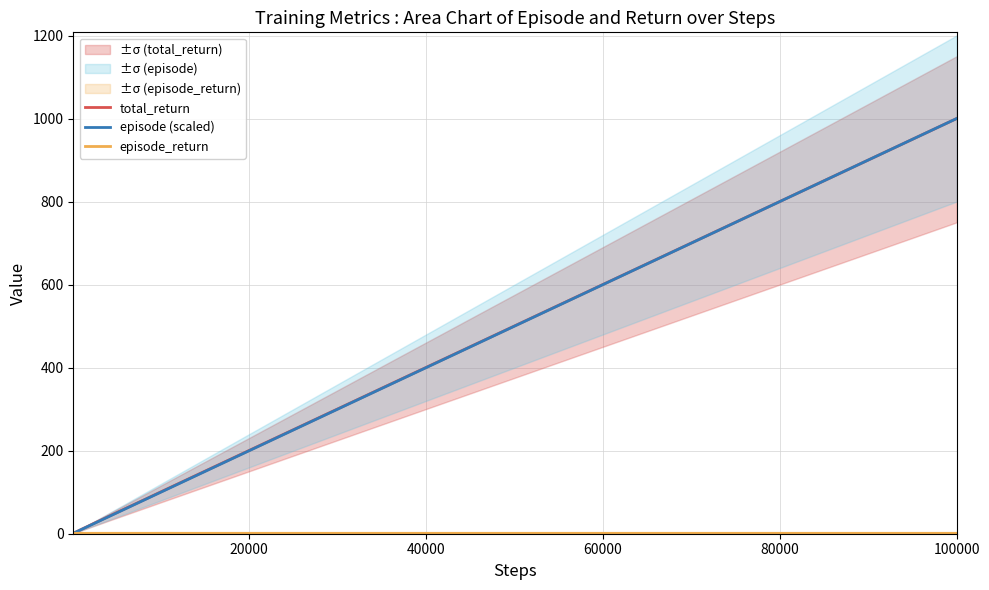

The value of episode (scaled) at 20000 is 200.2. True or false?

True